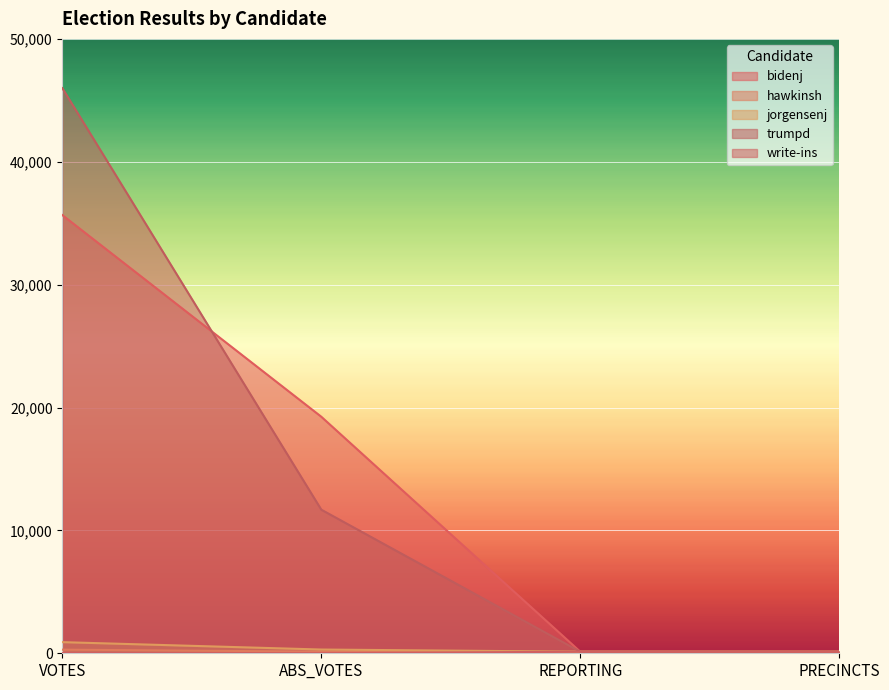

What position from the right is REPORTING?

2